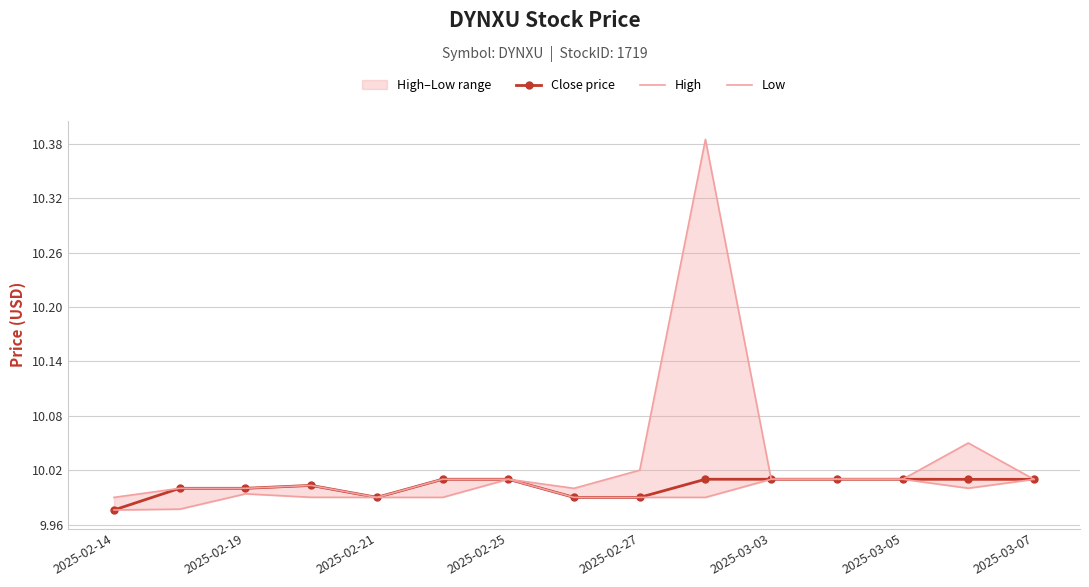

True or false: Low and Close price intersect in this chart.

False